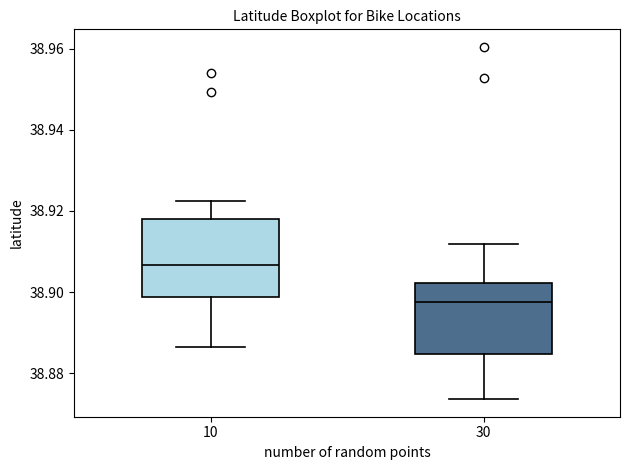

Where is the upper edge of the box at x = 30 on the y-axis? The values are not printed on the chart, so give them approximately, as read against the axis.

38.902